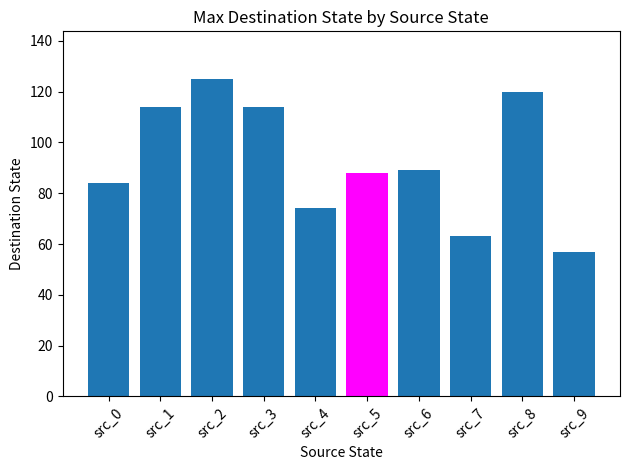

What is the value of the 3rd bar from the left?

125